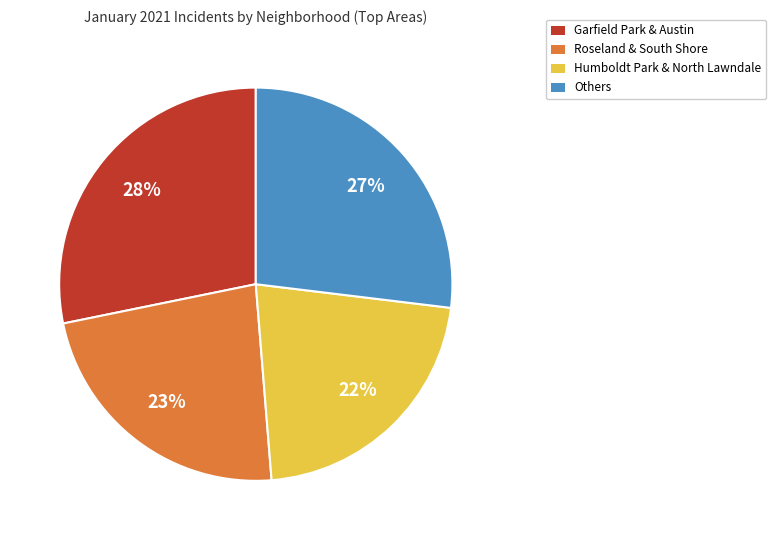

Rank the categories by value from lowest to highest.

Humboldt Park & North Lawndale, Roseland & South Shore, Others, Garfield Park & Austin